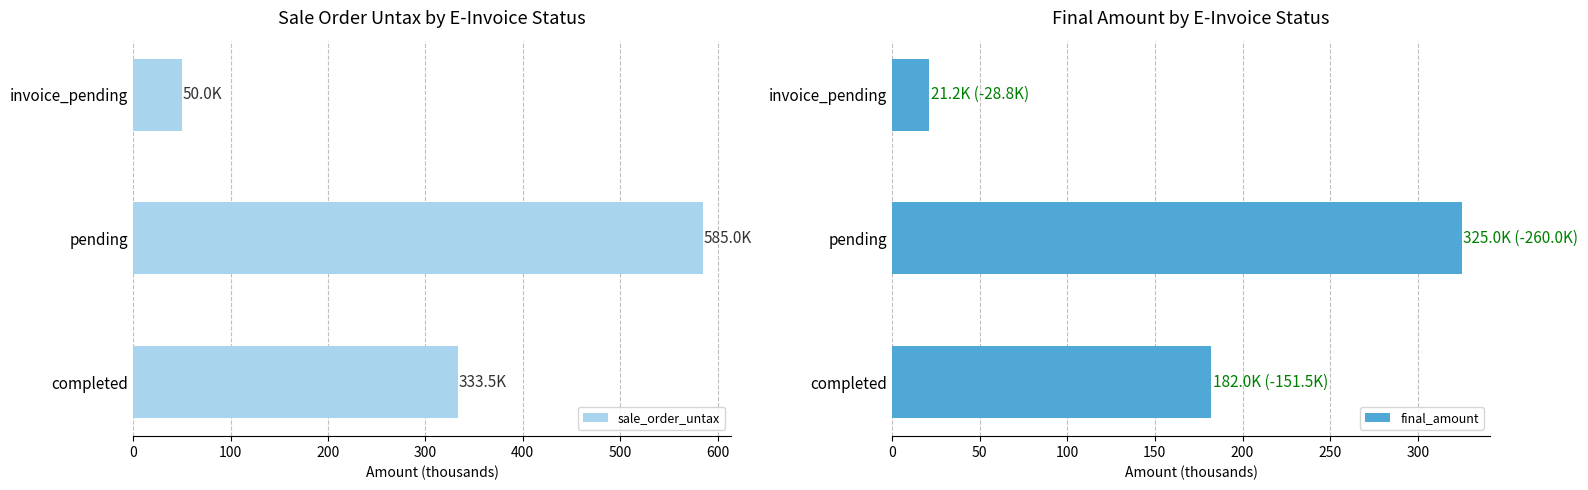

What is the value of the final_amount bar at the 2nd from the left?

325.0